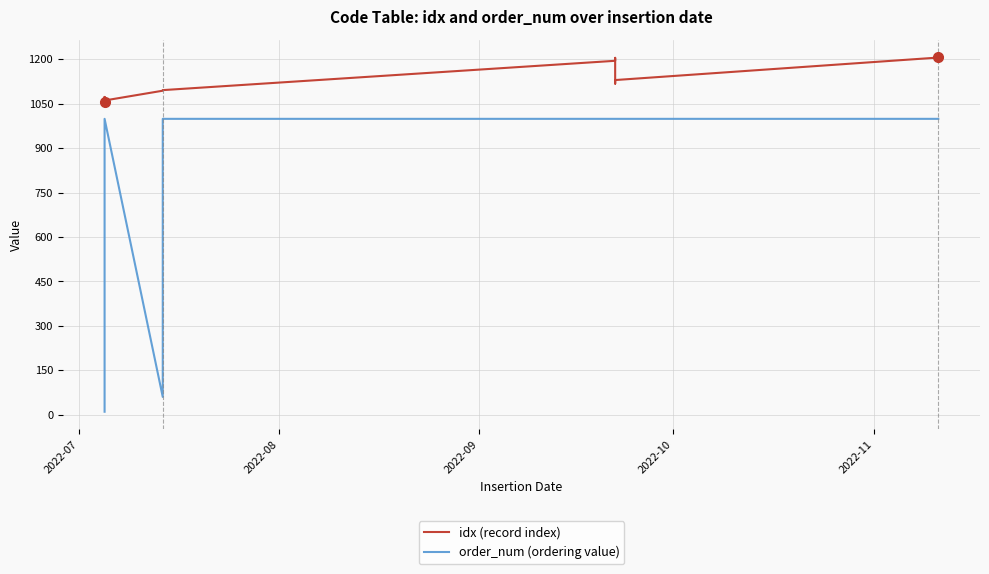

Is it true that order_num (ordering value) equals 32 at 2022-08?

False